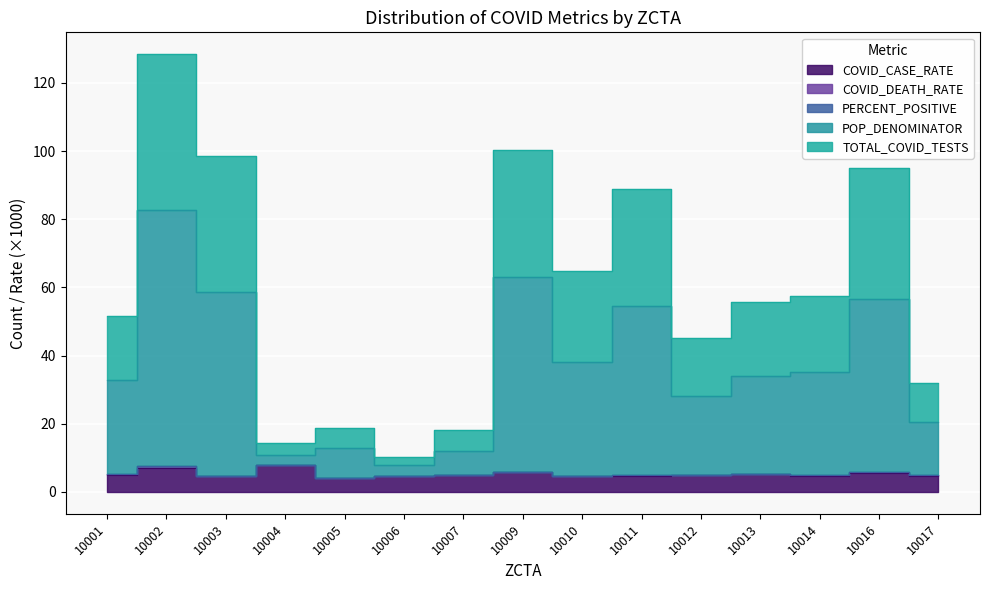

Does the chart display data point markers on the line(s)?

No